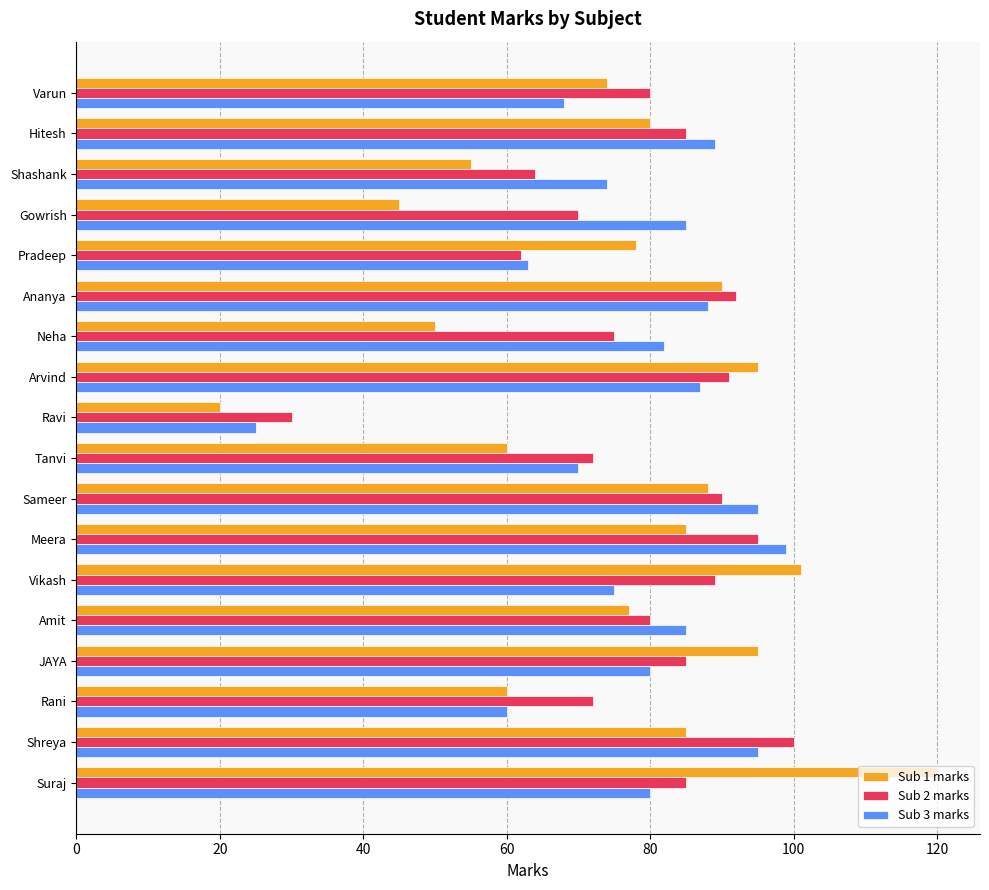

At which category does the chart reach its peak across all series?

Suraj